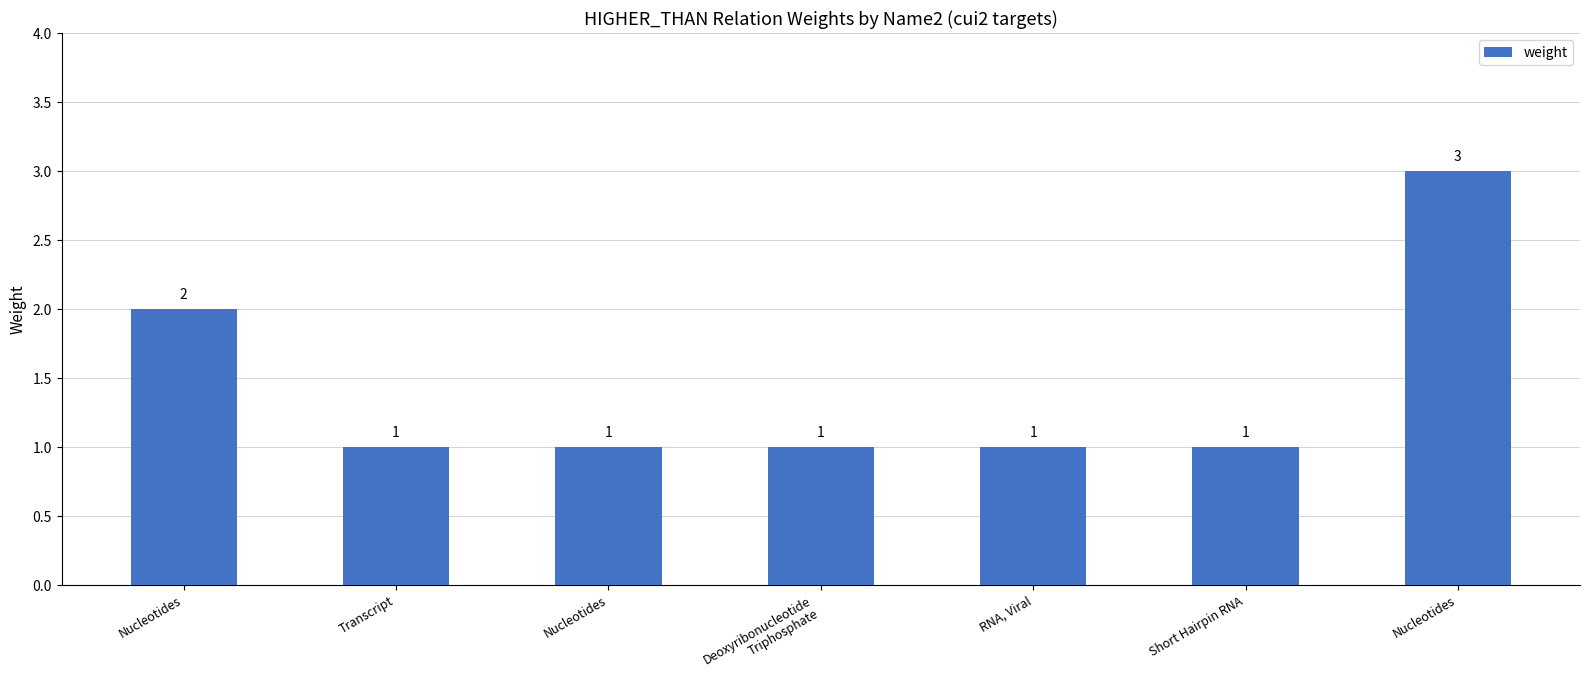

Are the bars horizontal?

No